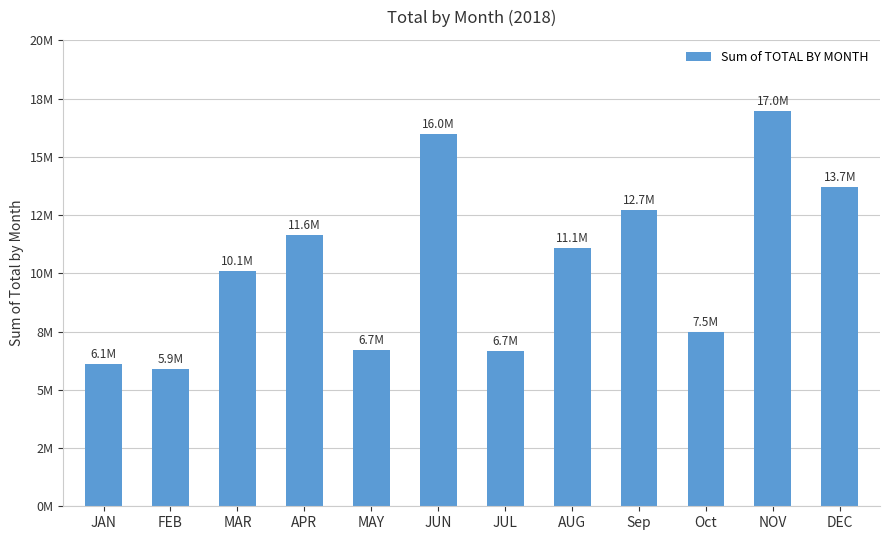

Where does the data first go above 11093865?

APR